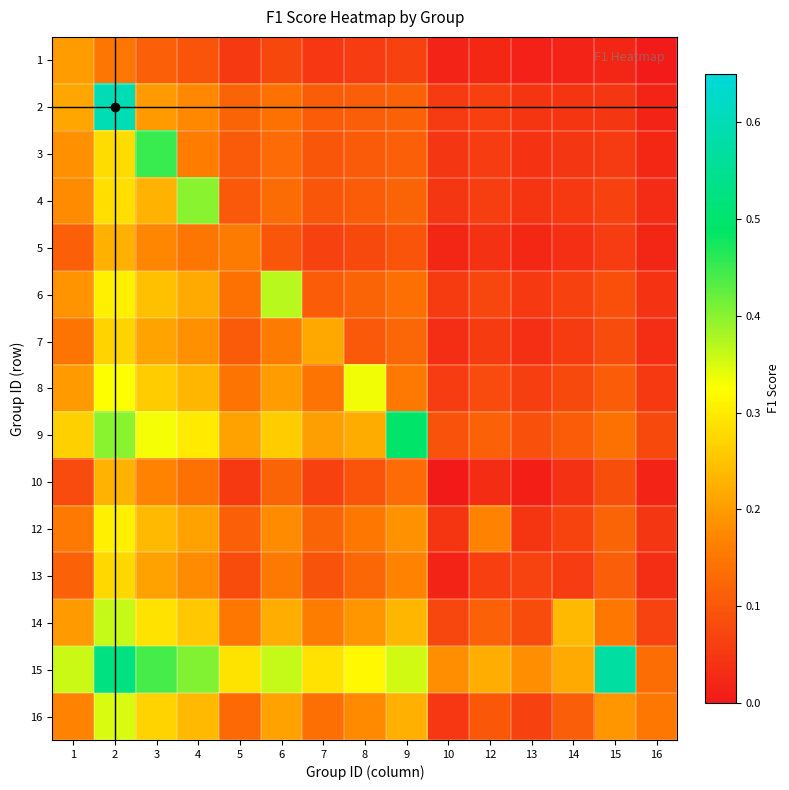

At 1, list the series in order from largest to smallest.

15, 9, 2, 1, 14, 8, 6, 3, 4, 16, 12, 7, 13, 5, 10